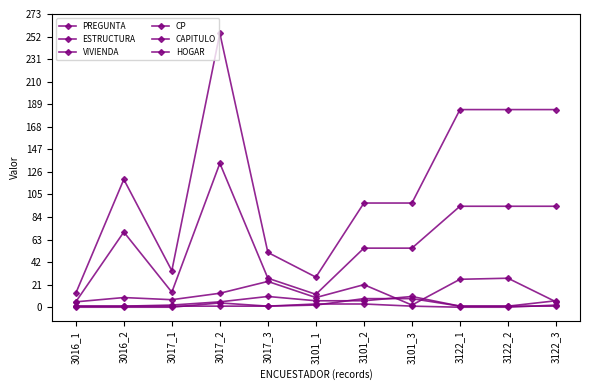

Rank the series at 3016_2 from lowest to highest value.

CP, CAPITULO, HOGAR, PREGUNTA, VIVIENDA, ESTRUCTURA